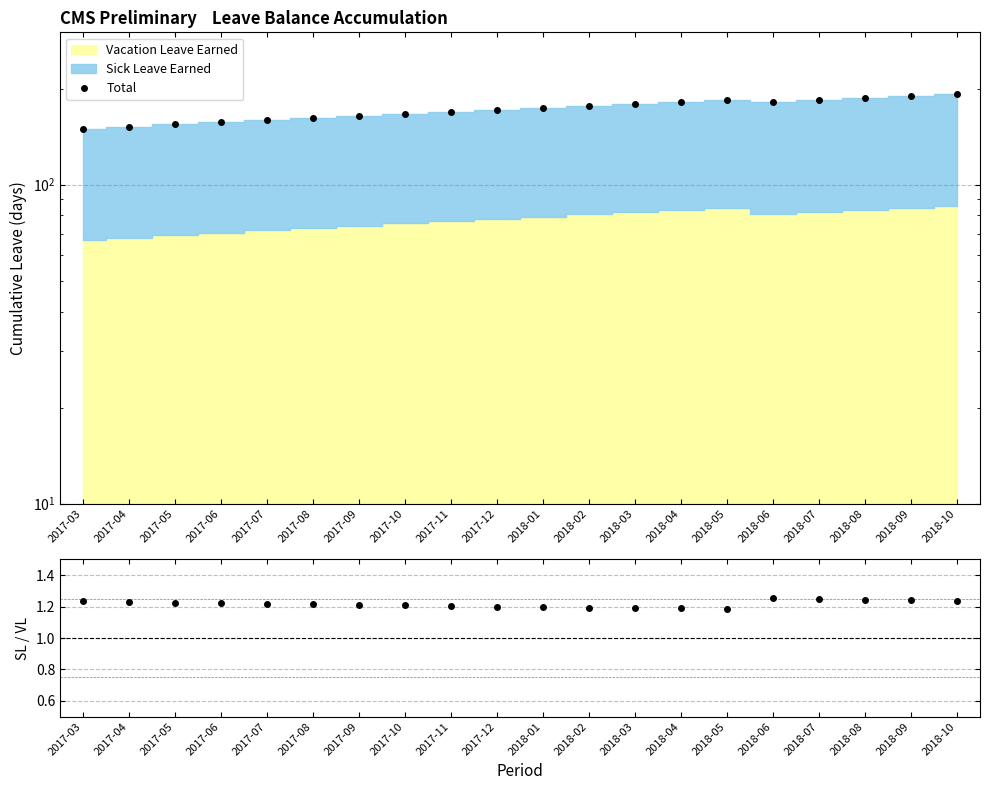

What is the sum of all Total values?

3438.0